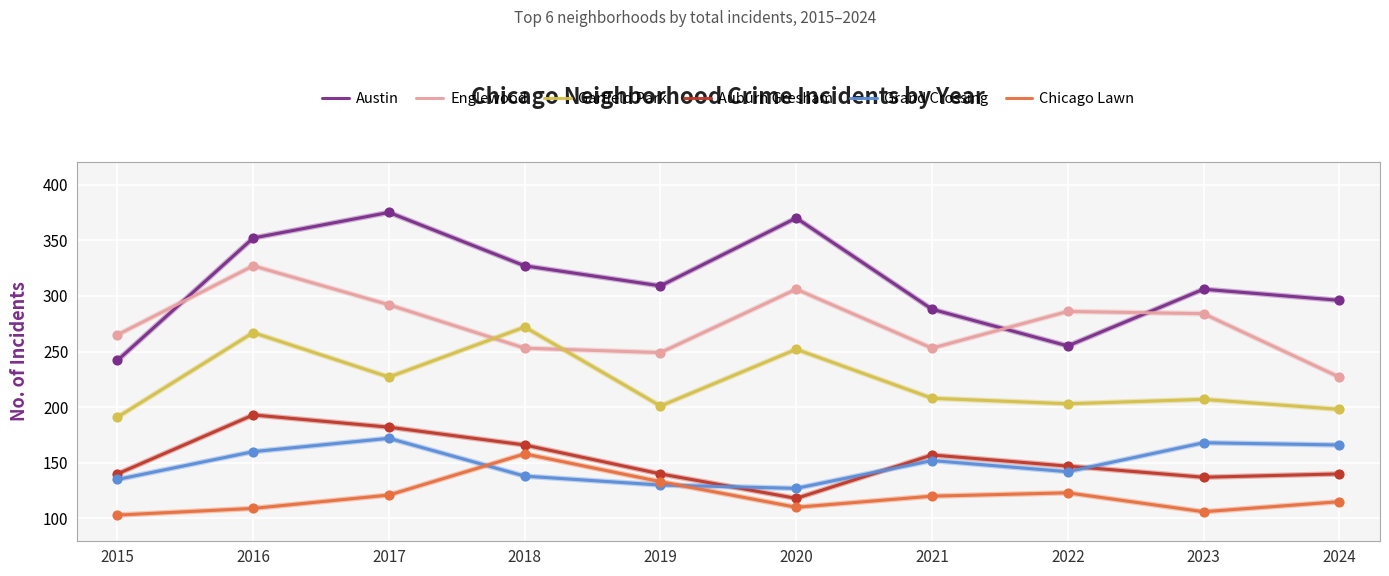

Which series has the largest total across all categories?

Austin